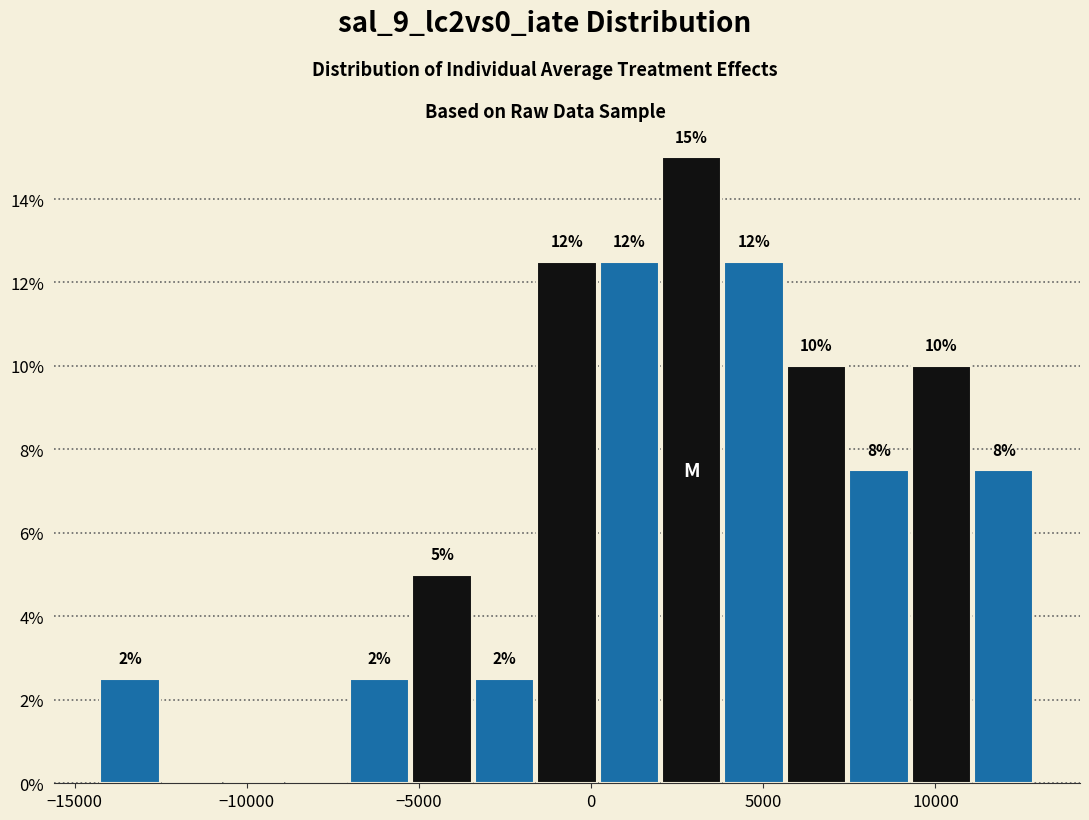

Around what value on the x-axis is the tallest bar? Give the approximate position of its centre, as read against the axis.

3000